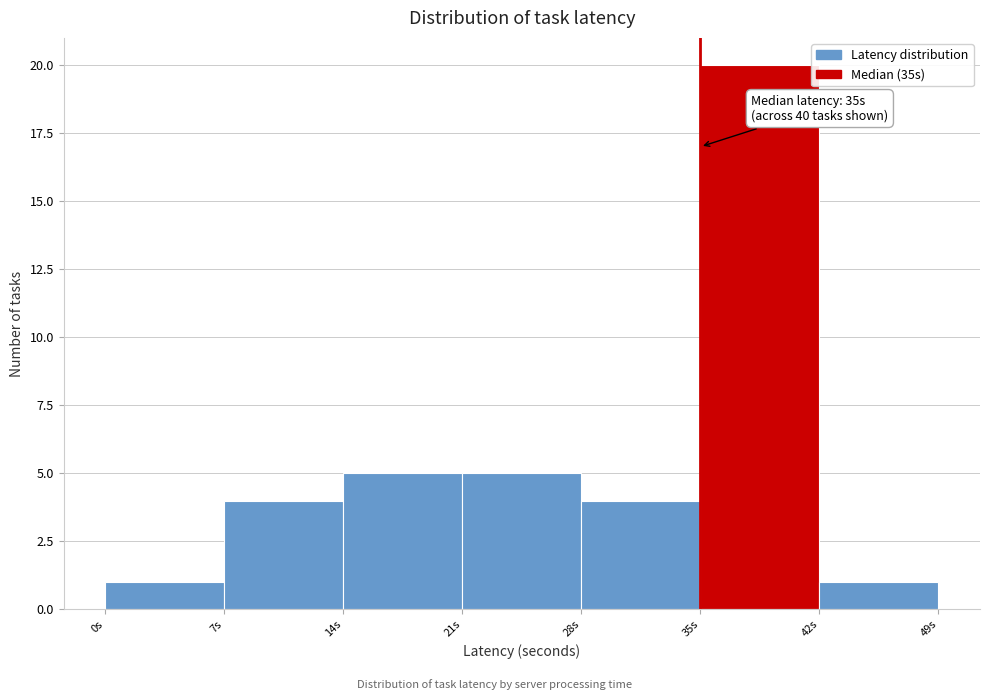

Which range on the x-axis has the tallest bar?

35 to 42